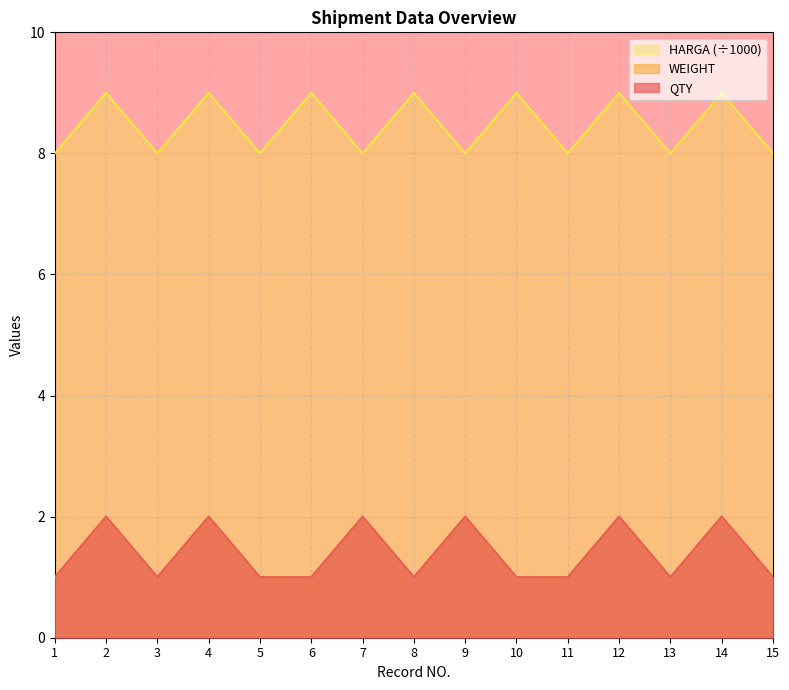

What is the highest value of the QTY series?

2